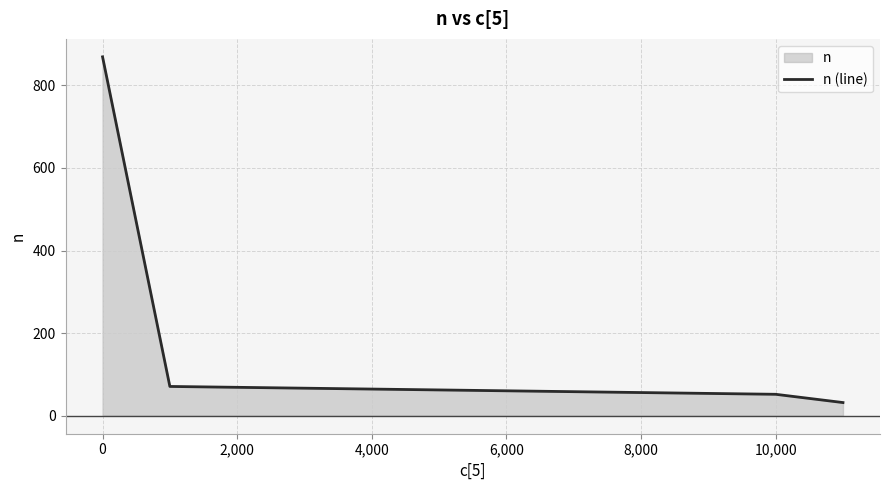

True or false: there are more than 2 points higher than both neighbors.

False